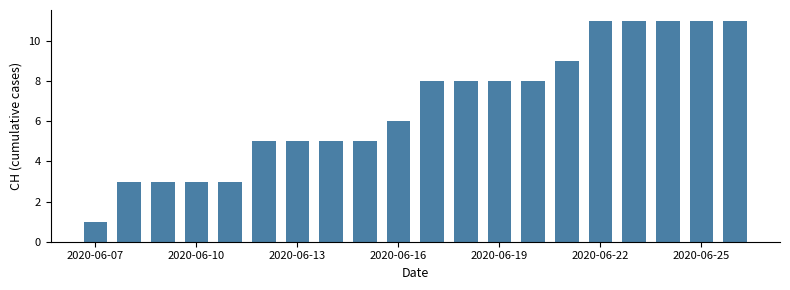

What is the average value?

7